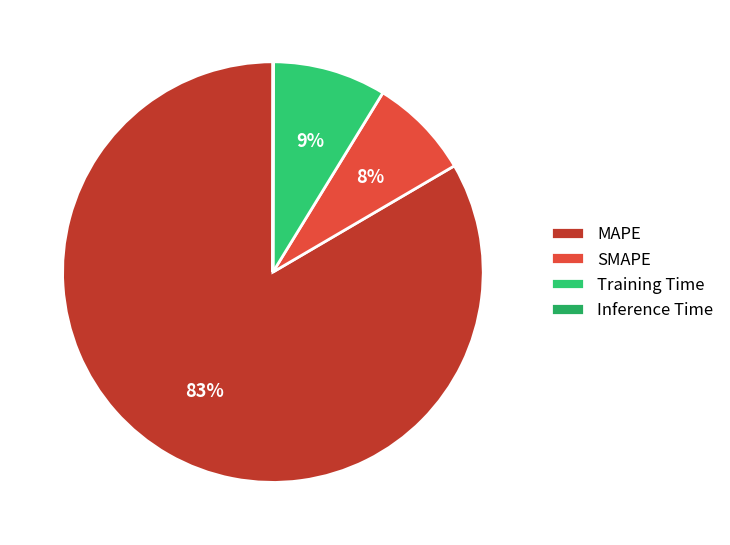

Is Training Time the majority of the pie?

No